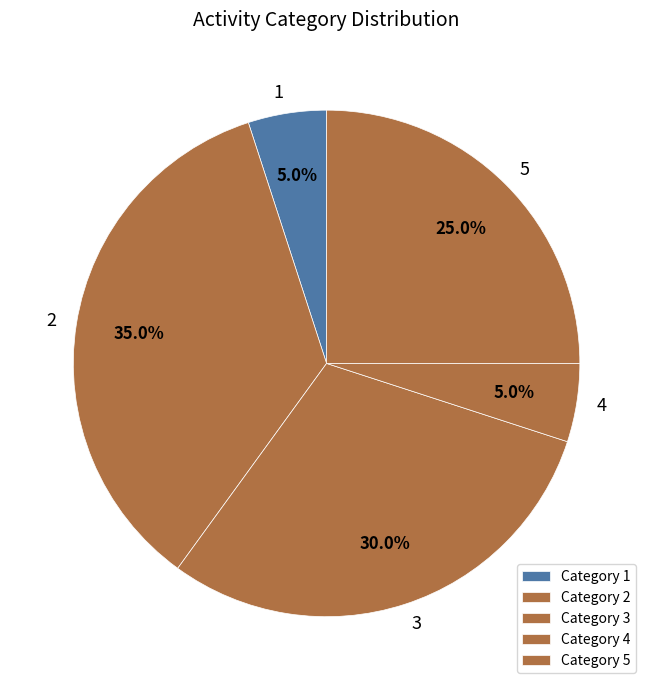

How many segments does this pie chart have?

5